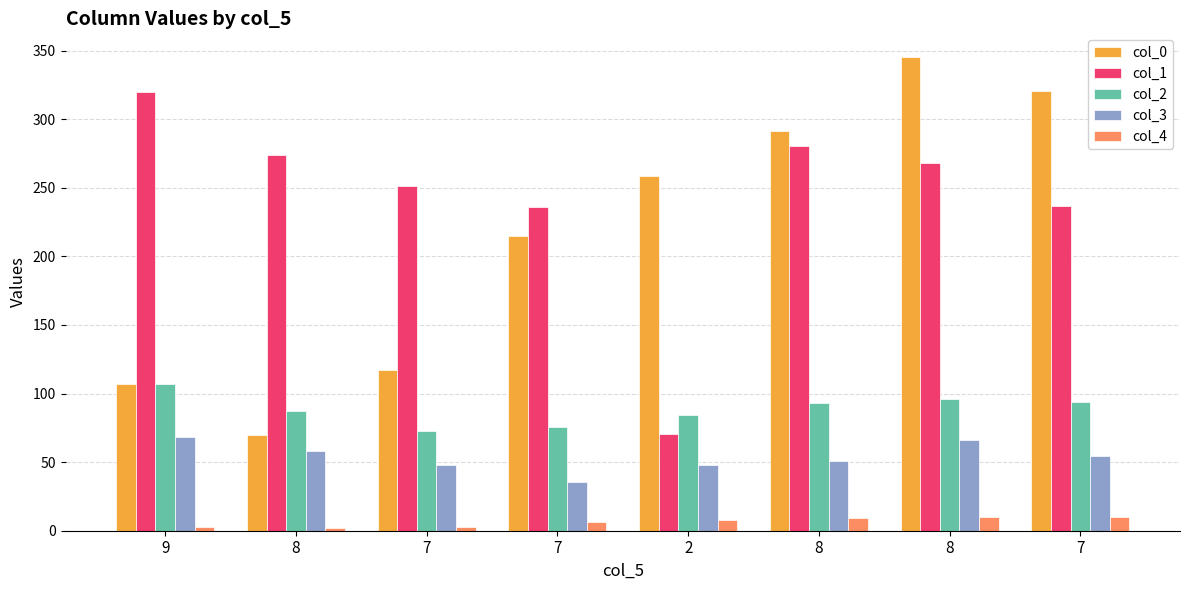

Where does the col_2 series first go above 93?

9